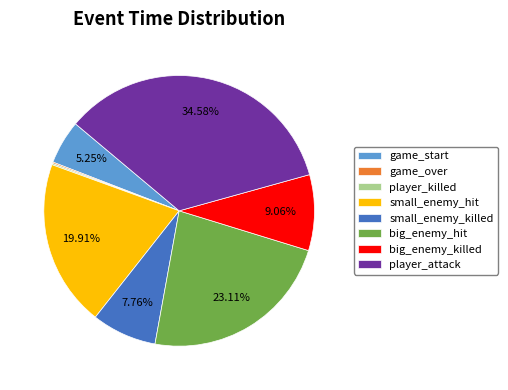

Does any single category account for the majority?

No